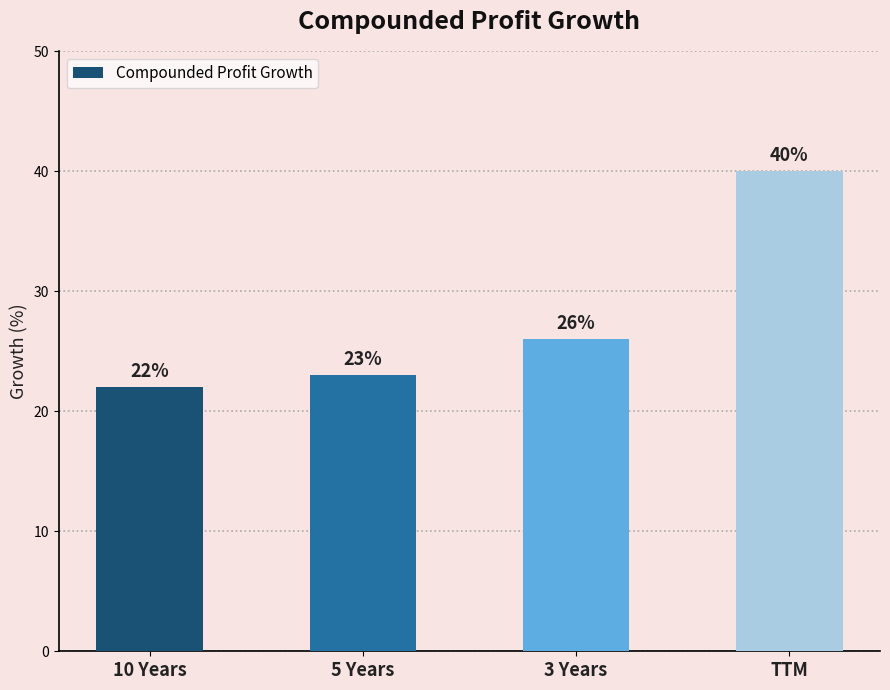

What is the greatest value displayed?

40